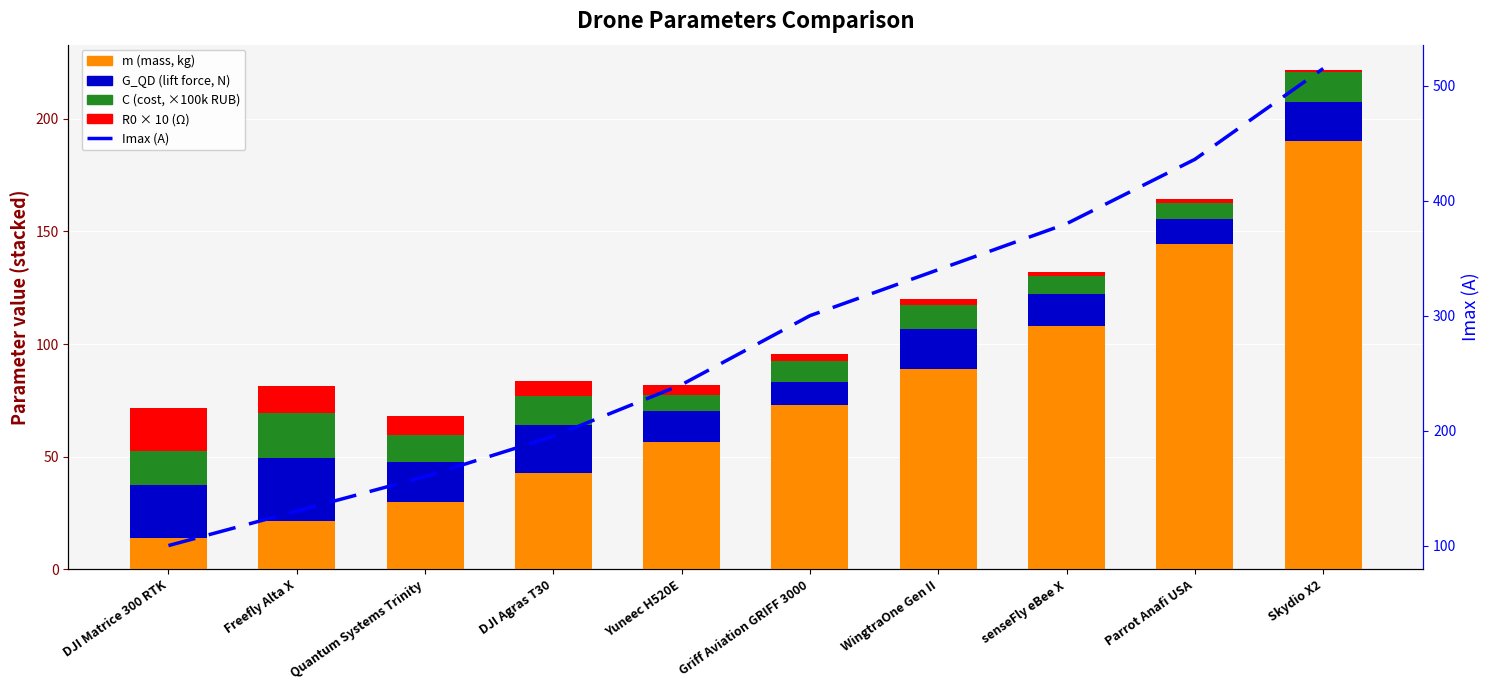

List the series in order of their peak value, highest first.

Imax (A), m (mass, kg), G_QD (lift force), C (cost, ×100k RUB), R0 × 10 (Ω)